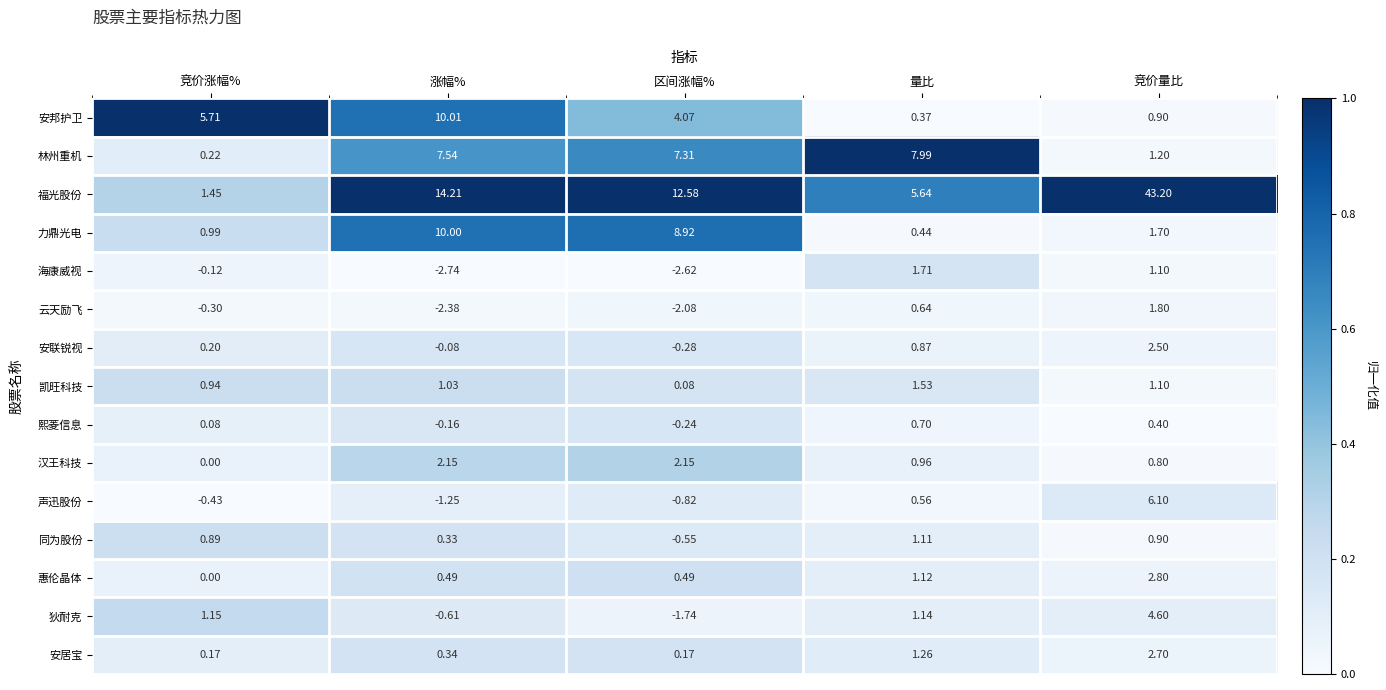

Is the value of 声迅股份 at 竞价量比 greater than the value of 安联锐视 at 竞价涨幅%?

Yes